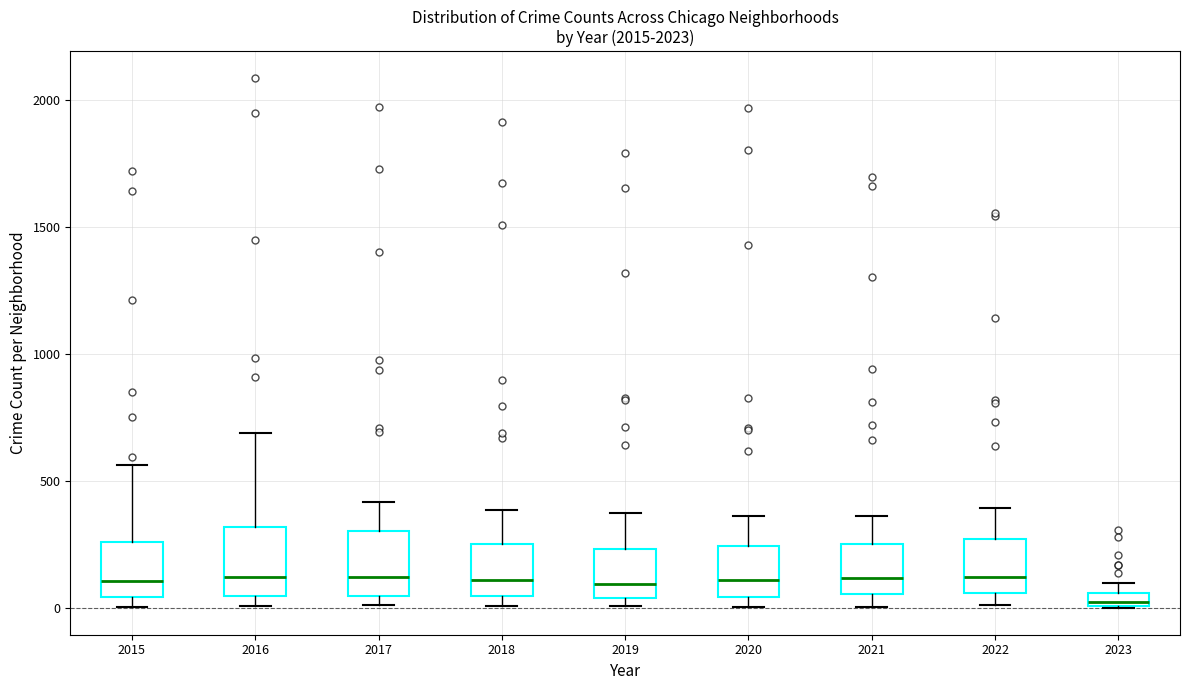

Where is the lower edge of the box at x = 2018 on the y-axis? The values are not printed on the chart, so give them approximately, as read against the axis.

50